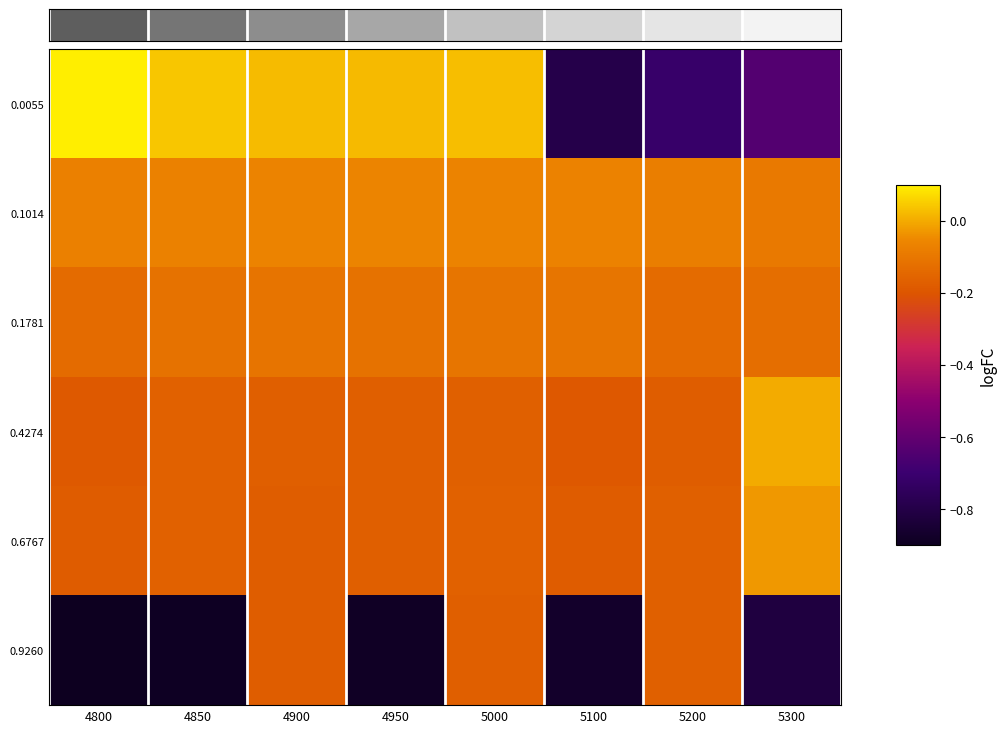

Count the number of data series in this chart.

6